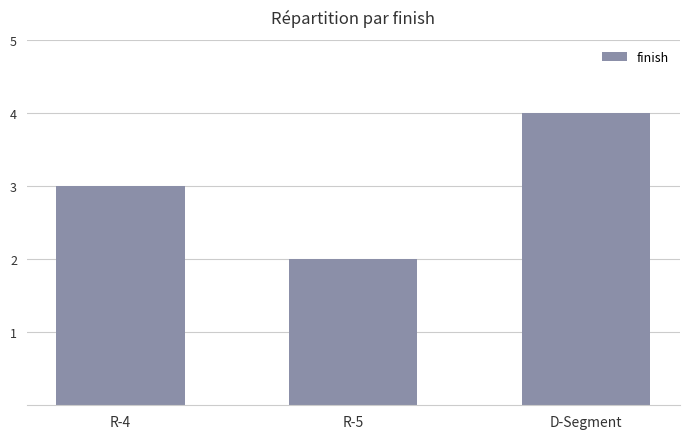

At which category does the chart reach its peak across all series?

D-Segment